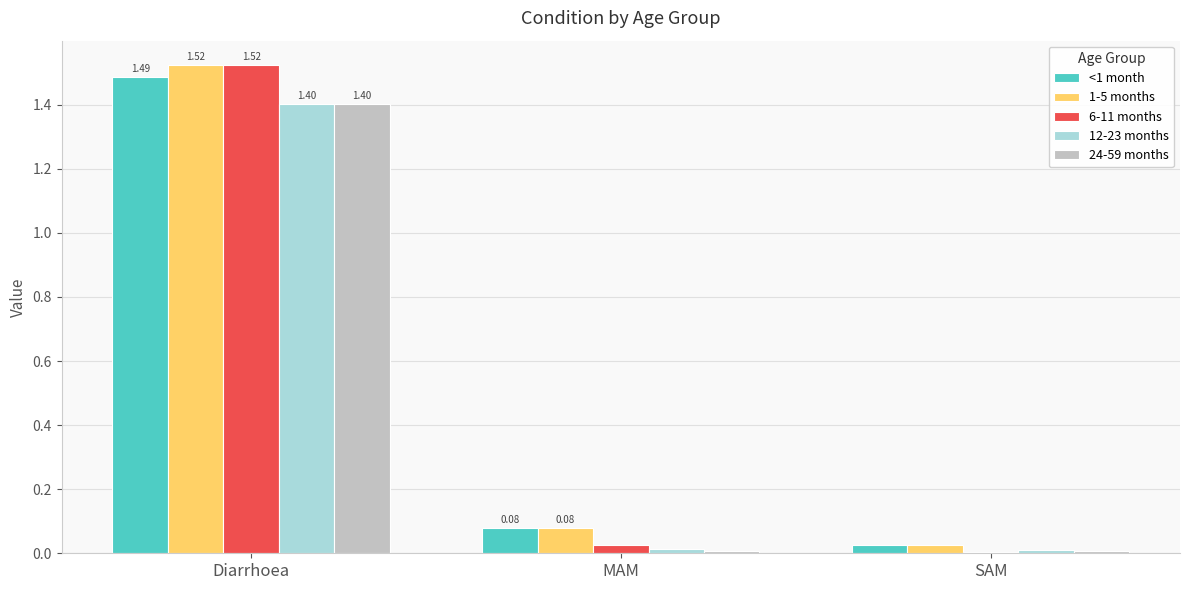

What is the sum of all 24-59 months values?

1.4